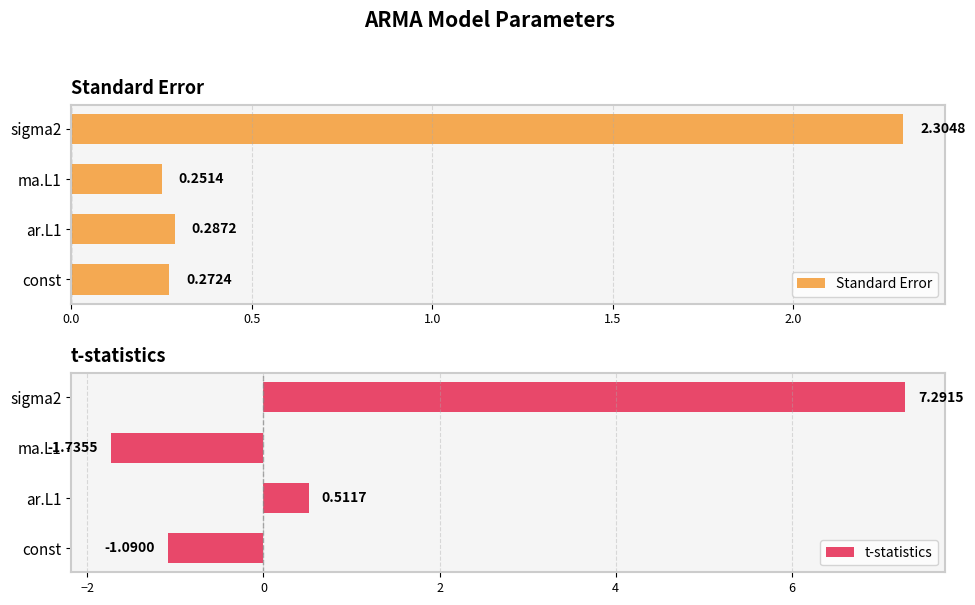

What are all the series names shown in the legend?

Standard Error, t-statistics